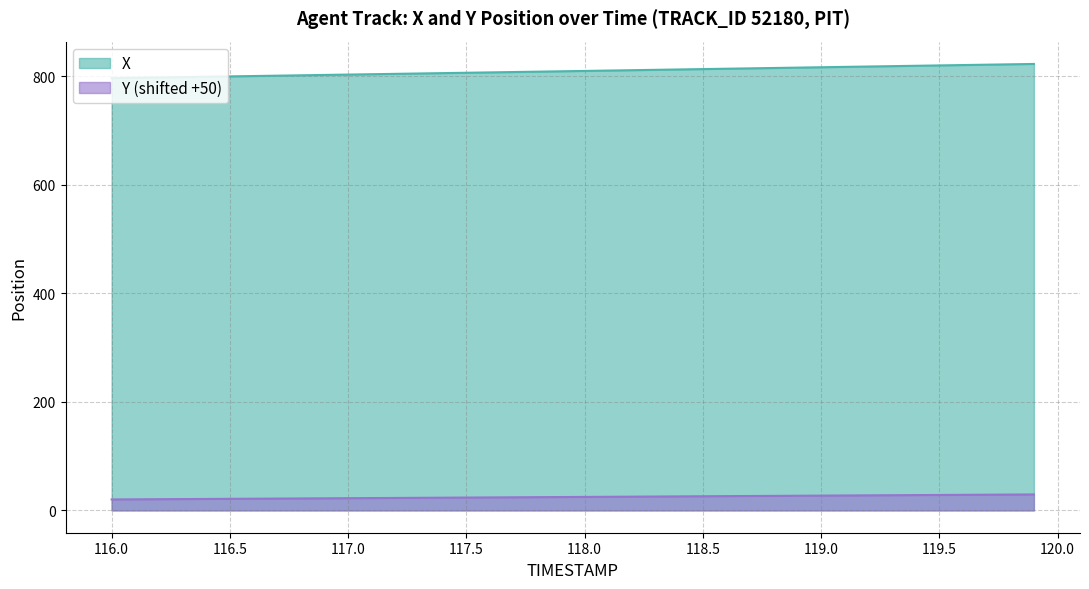

Which category has the lowest value across all series?

116.0